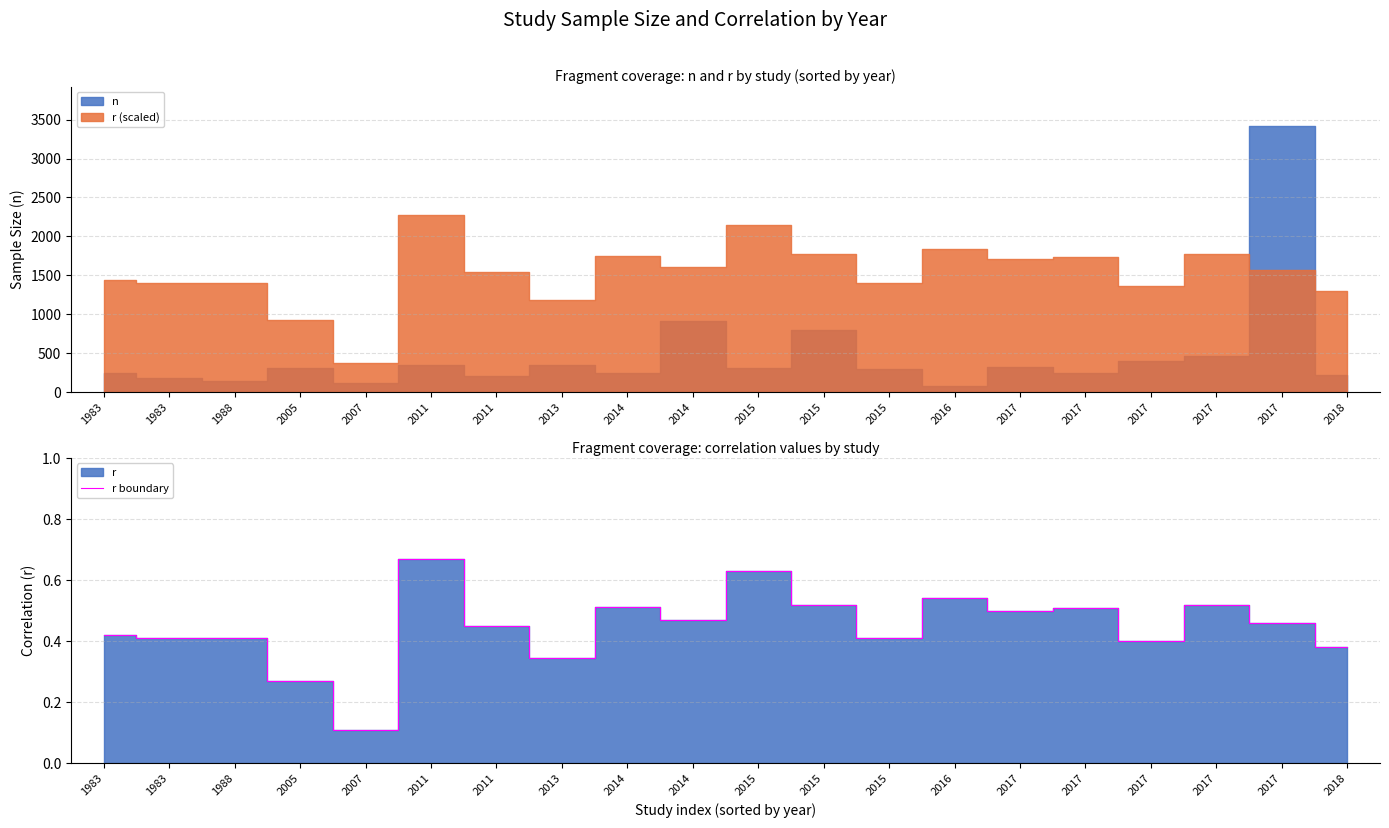

How many interior local peaks (higher than both neighbors) does the data have?

6